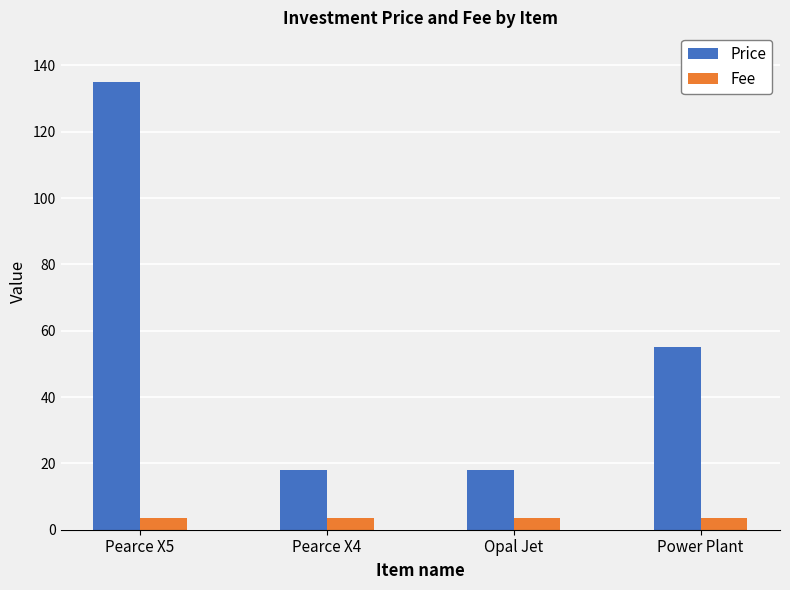

How many groups of bars are there?

4